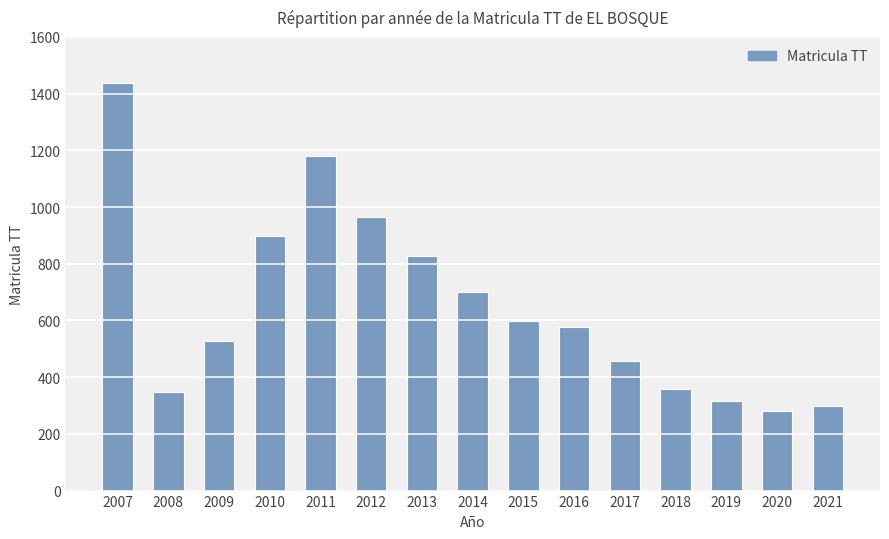

What is the value of the 1st bar from the left?

1439